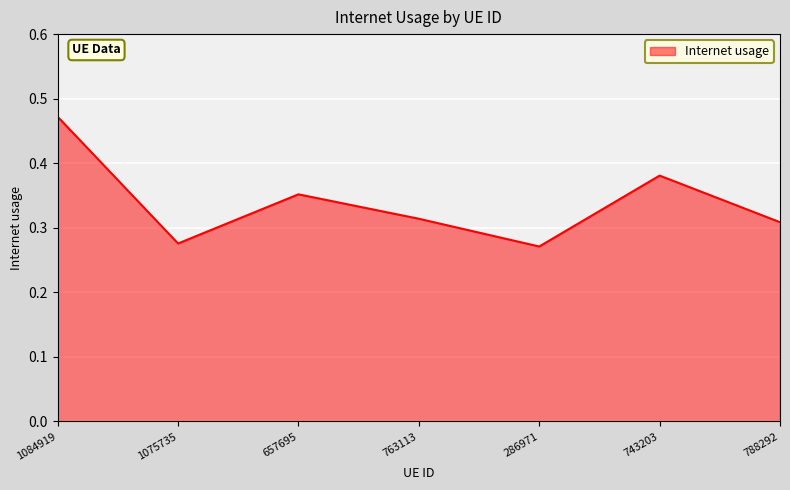

Does the chart display data point markers on the line(s)?

No